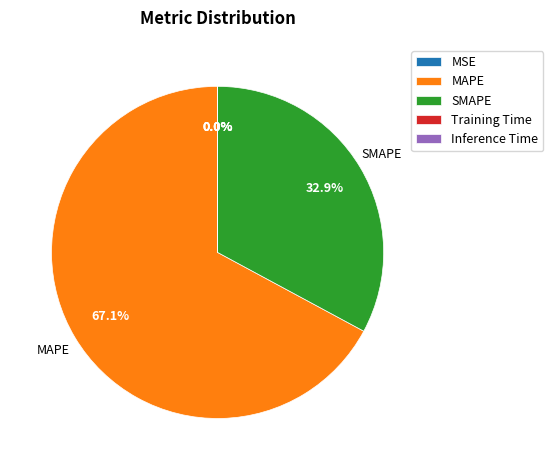

Is SMAPE the majority of the pie?

No